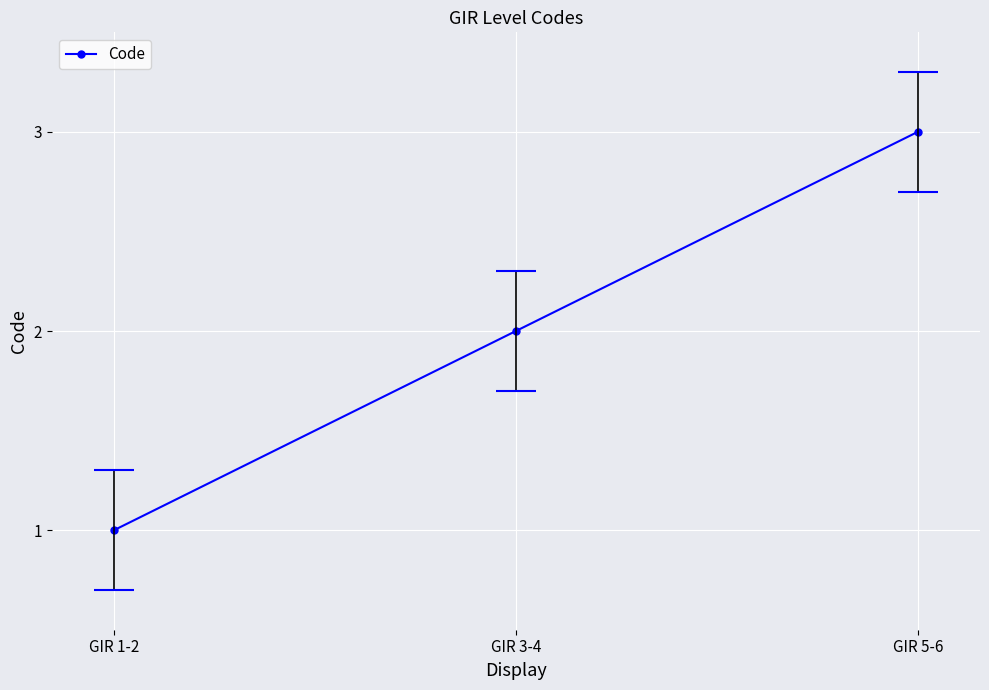

Reading right to left, list all the values displayed in this chart.

3	2	1